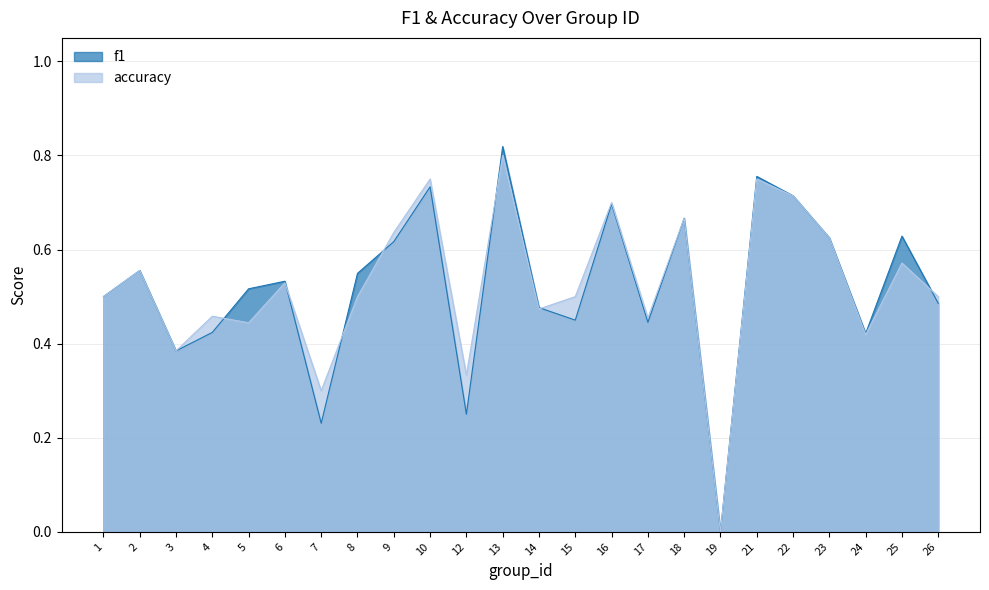

Does the chart display data point markers on the line(s)?

No